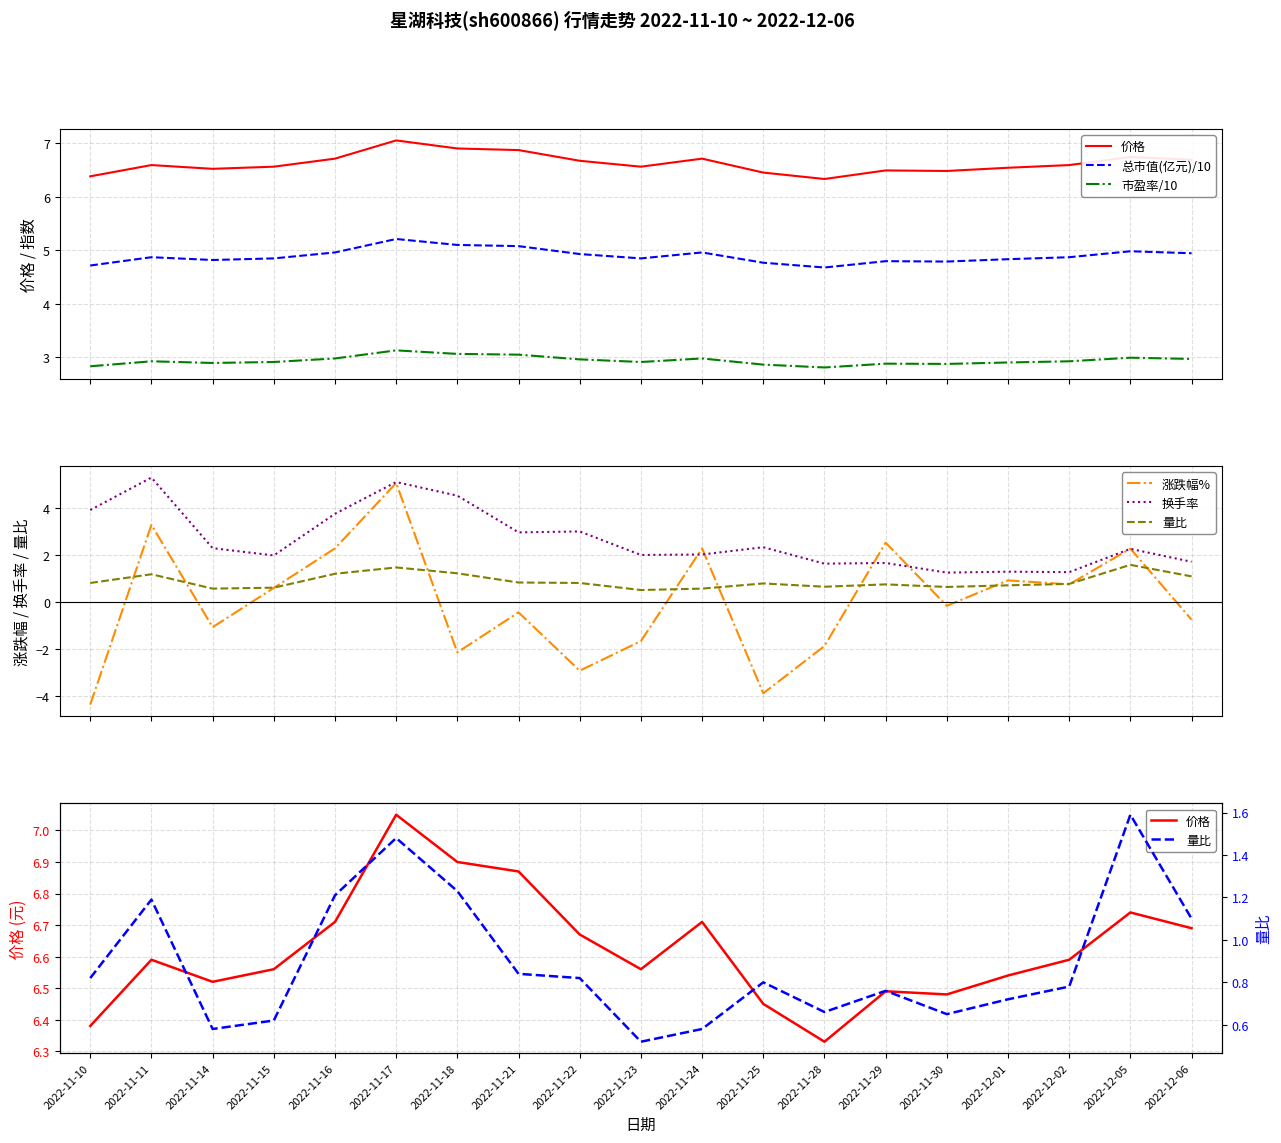

List the series in order of their peak value, highest first.

价格, 换手率, 总市值(亿元)/10, 涨跌幅%, 市盈率/10, 量比